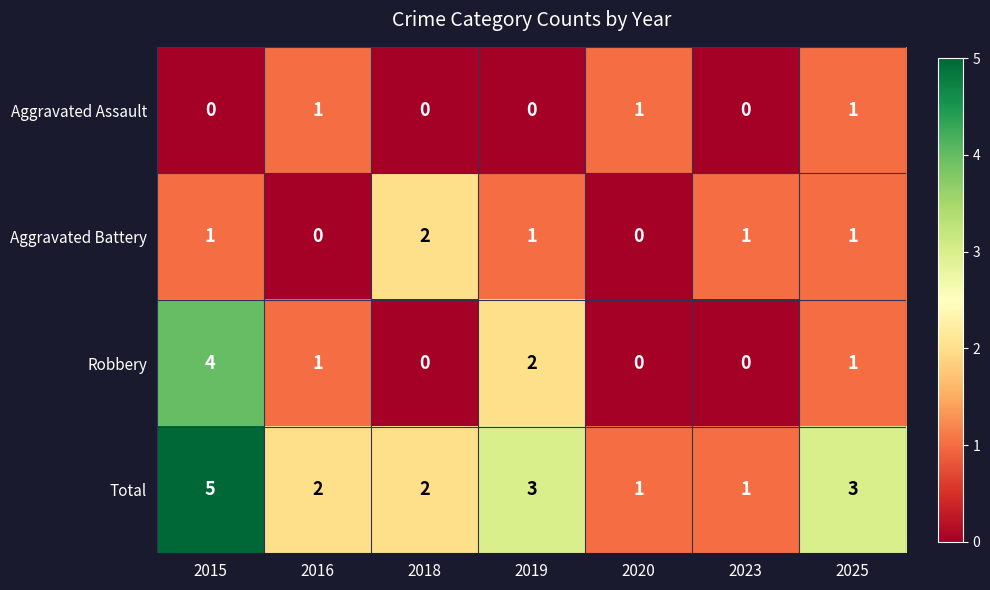

Is it true that Robbery equals 3 at 2018?

False